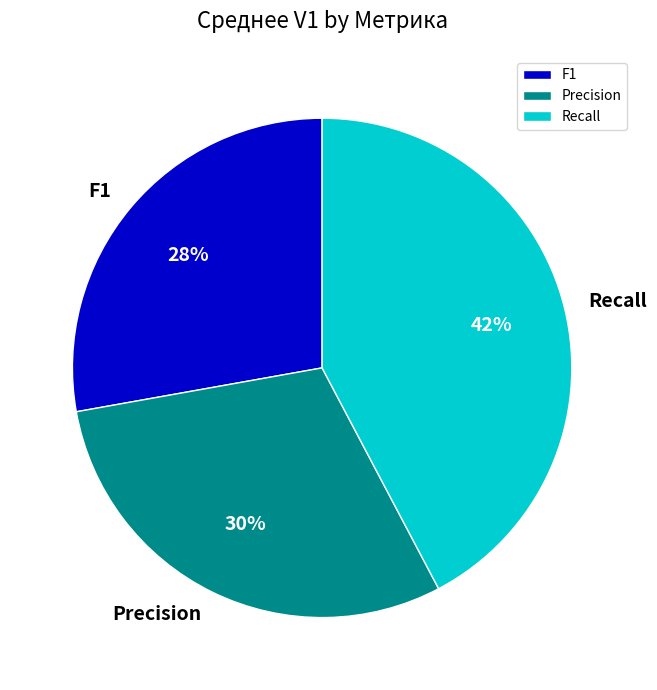

Does F1 represent more than half of the total?

No